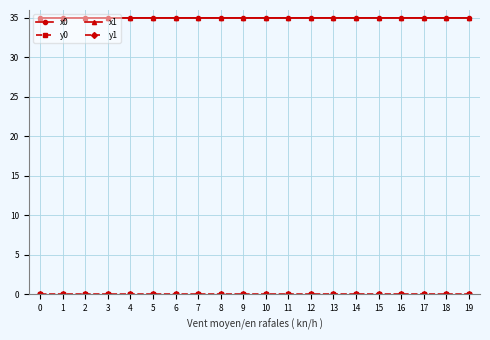

What is the total value across all series at 15?

70.0